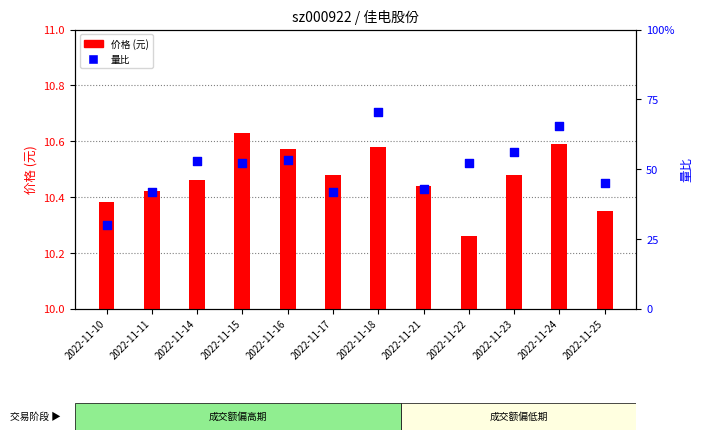

Which series has the largest Y range (max minus min)?

量比